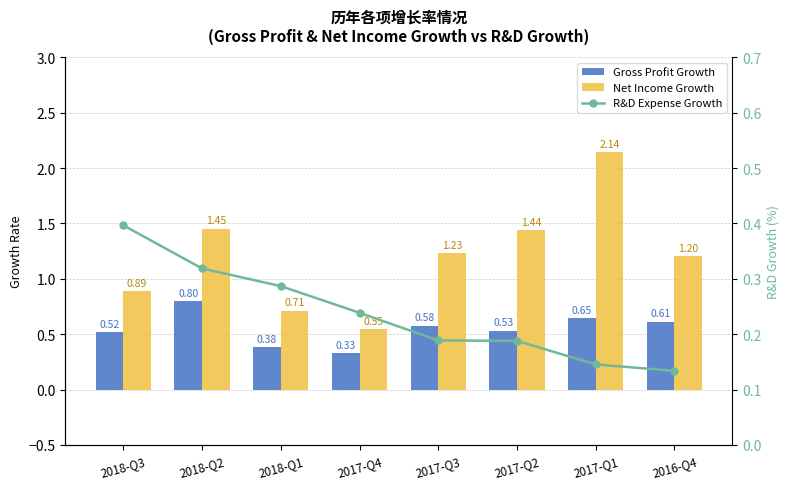

Which has a higher value, 2017-Q4 or 2018-Q1?

2018-Q1